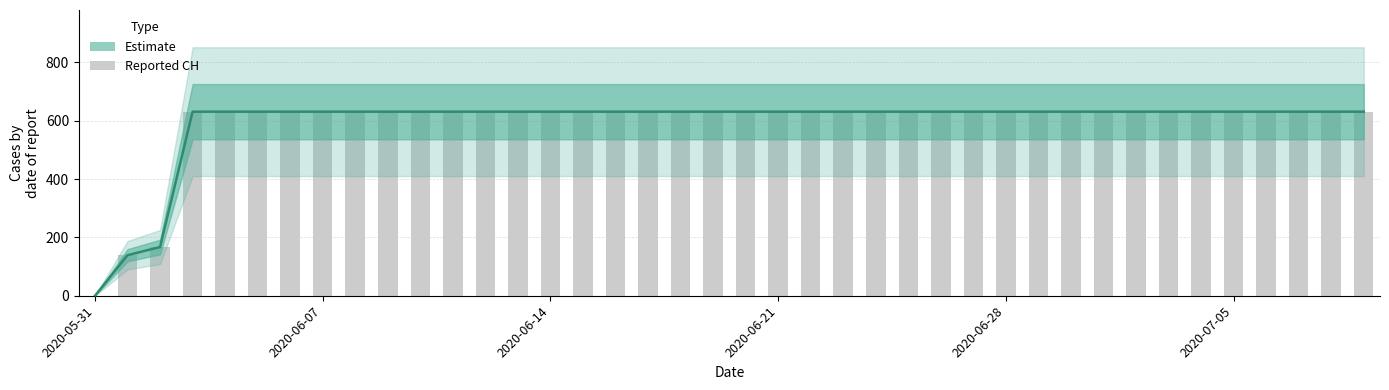

Are the bars grouped side by side (vs. stacked)?

Yes